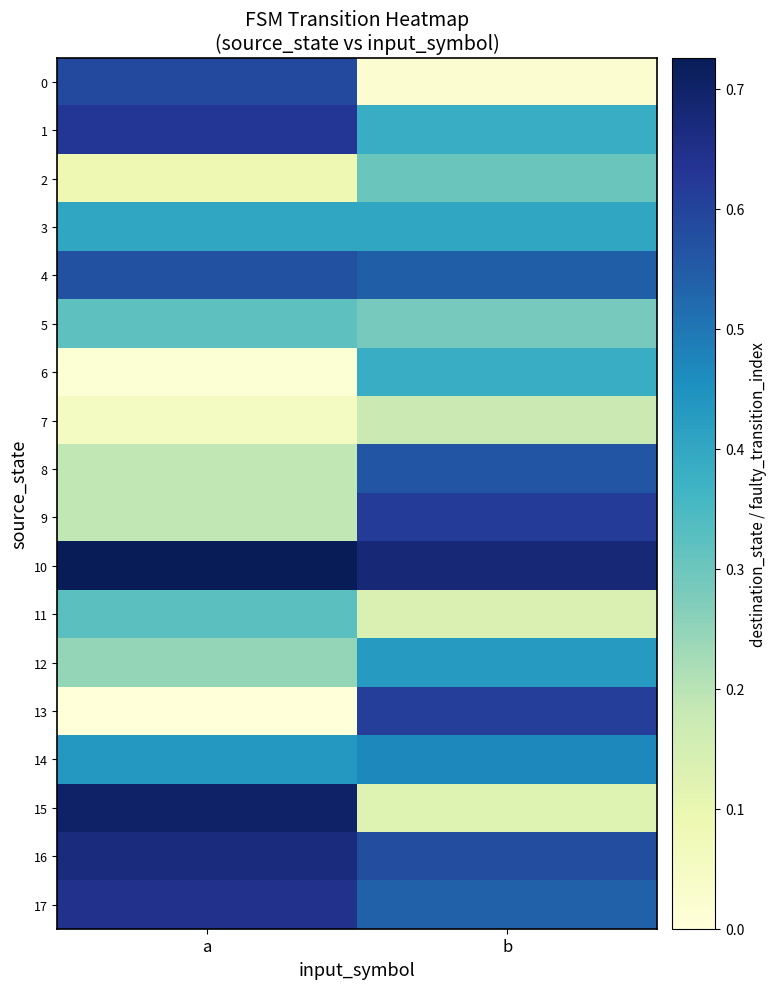

What is the total value across all series at b?

7.2